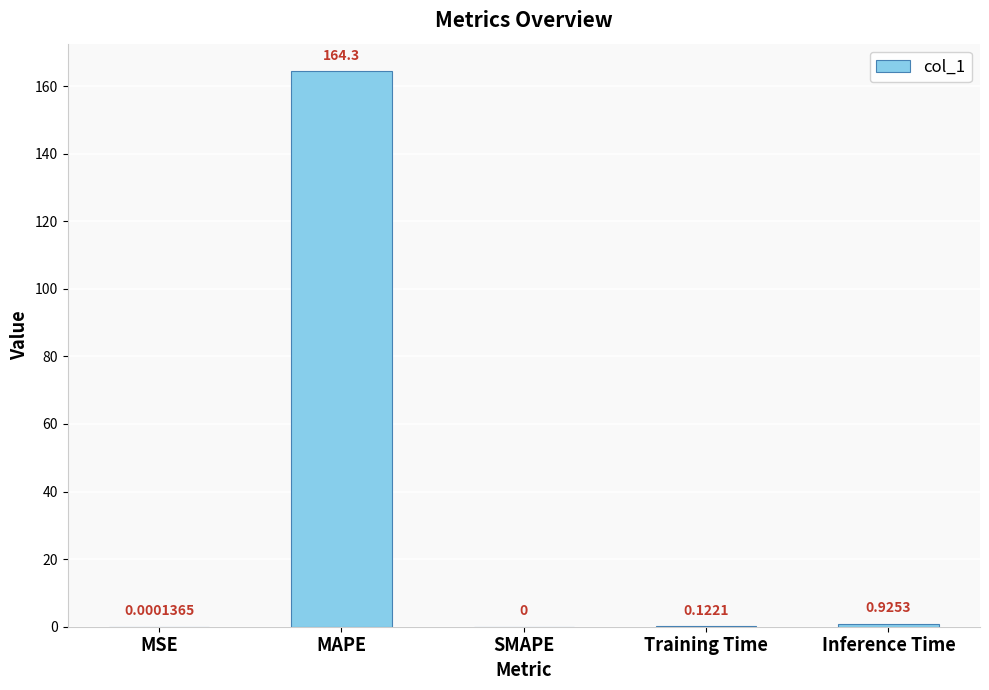

At which label is the value closest to 82?

Inference Time